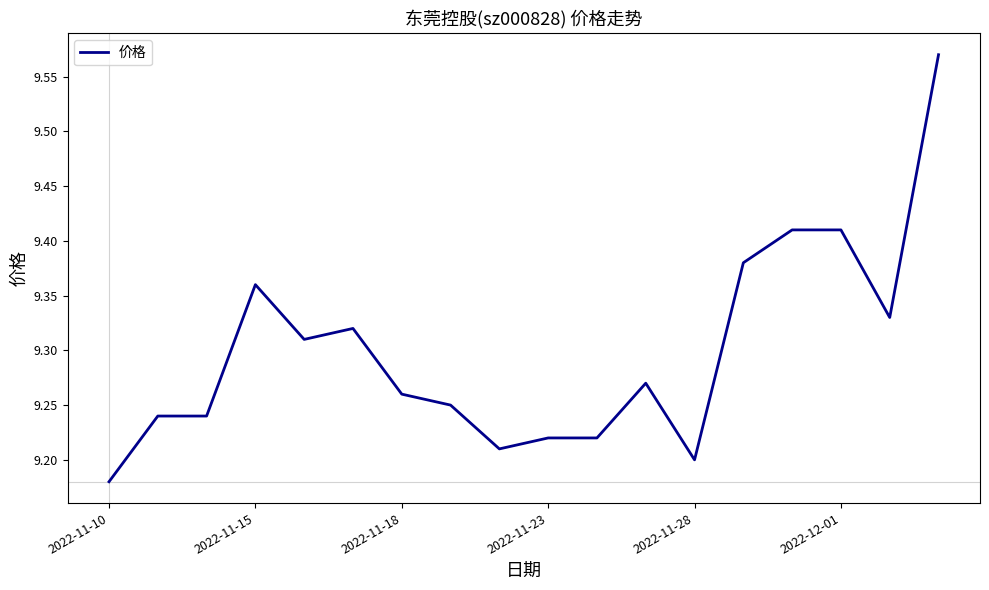

True or false: the data has more than 0 interior local peaks.

True